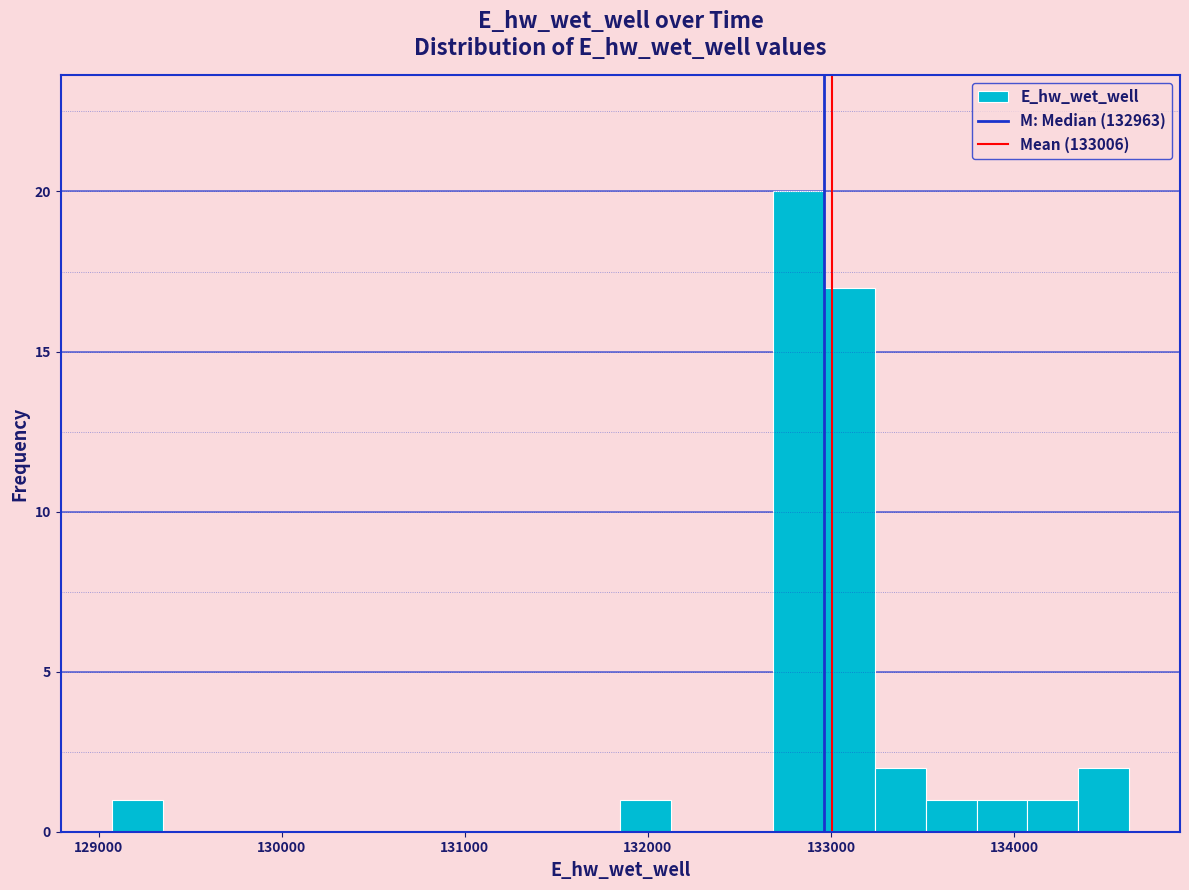

Read against the x-axis, roughly where is the centre of the tallest bar?

132800